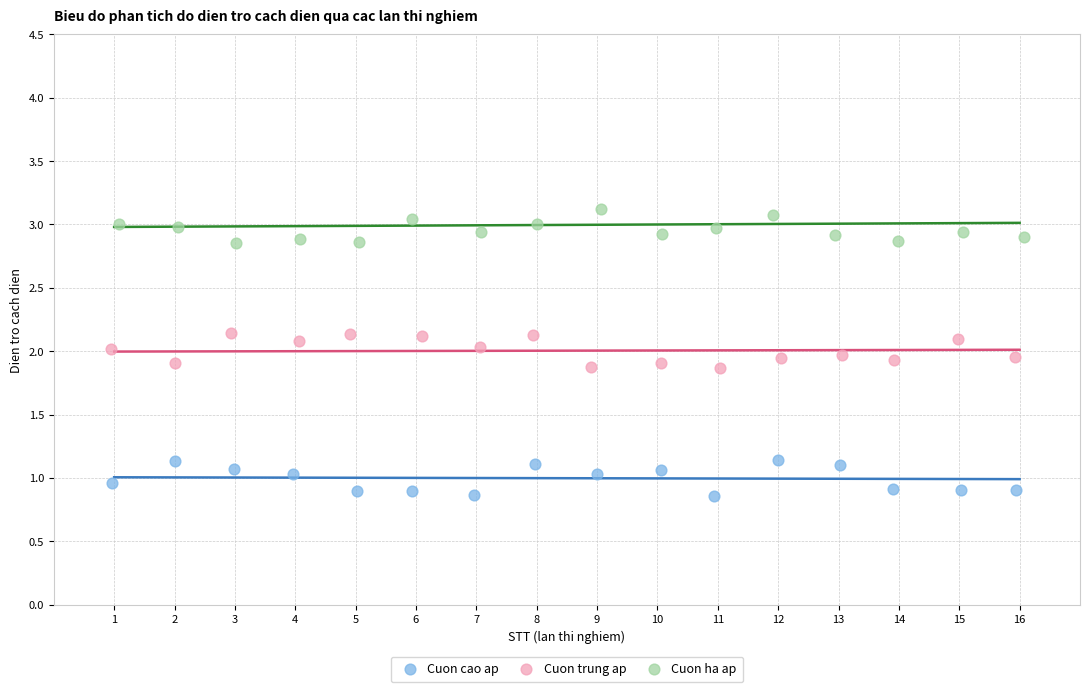

Which series reaches the maximum Y coordinate?

Cuon ha ap